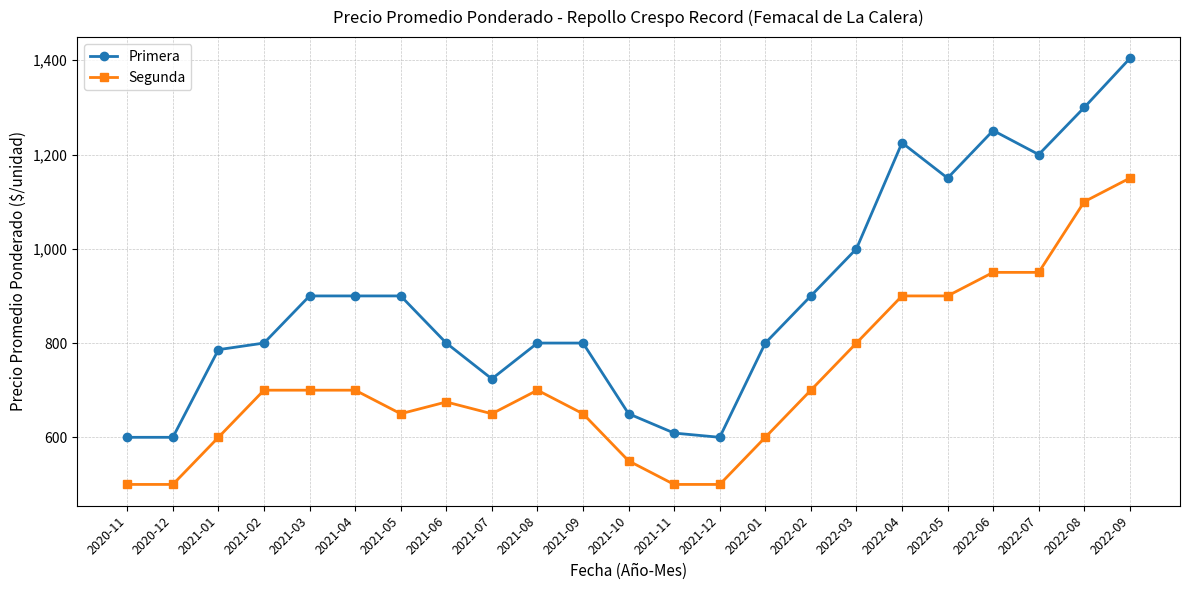

True or false: Segunda and Primera intersect in this chart.

False